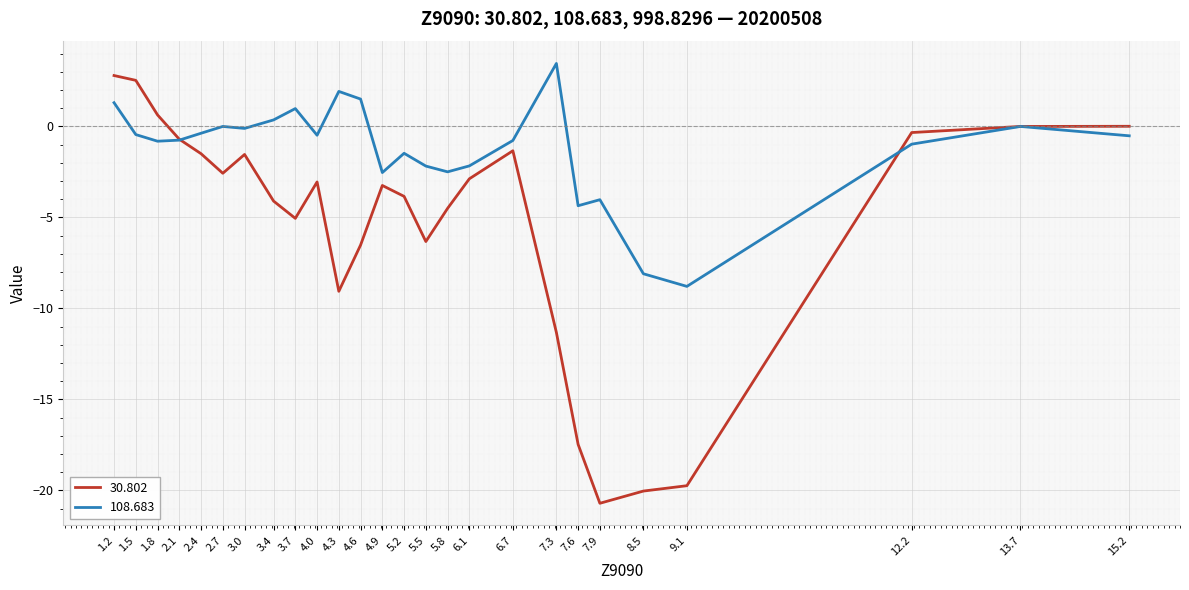

Does the chart have visible grid lines?

Yes